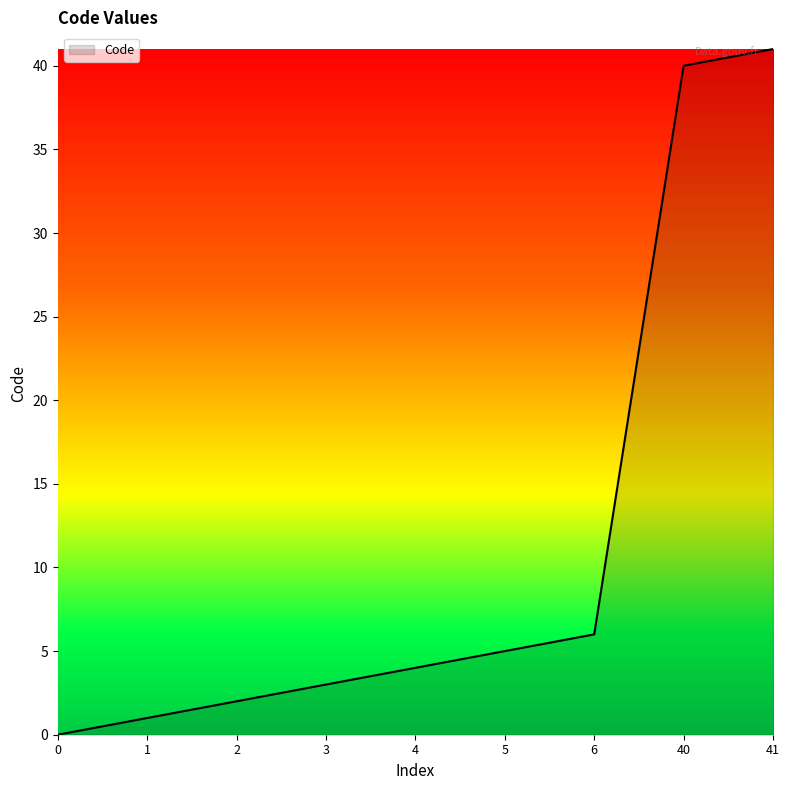

Reading left to right, what are all the values shown in this chart?

0	1	2	3	4	5	6	40	41